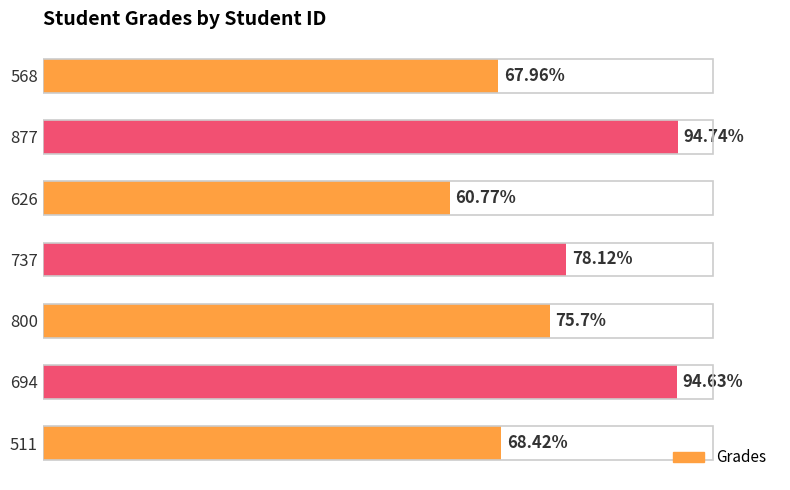

List the labels in order of value, largest first.

877, 694, 737, 800, 511, 568, 626